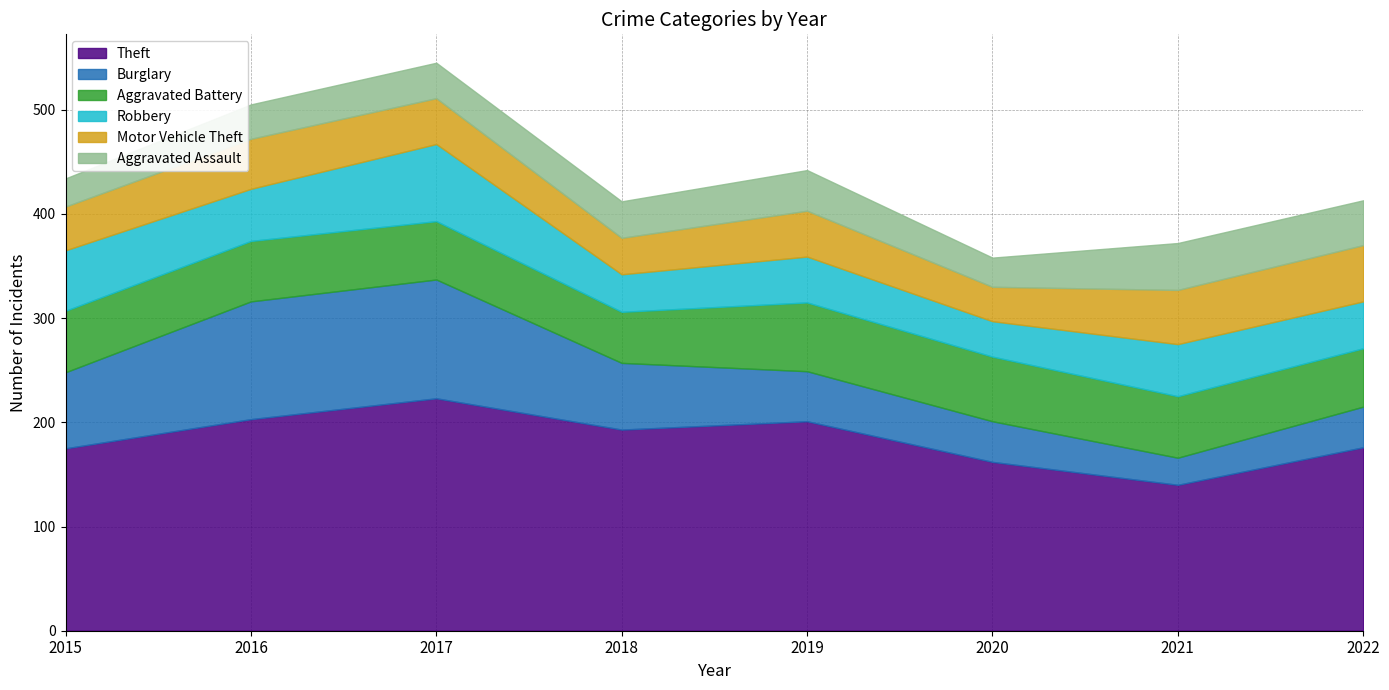

What is the sum of all Robbery values?

391